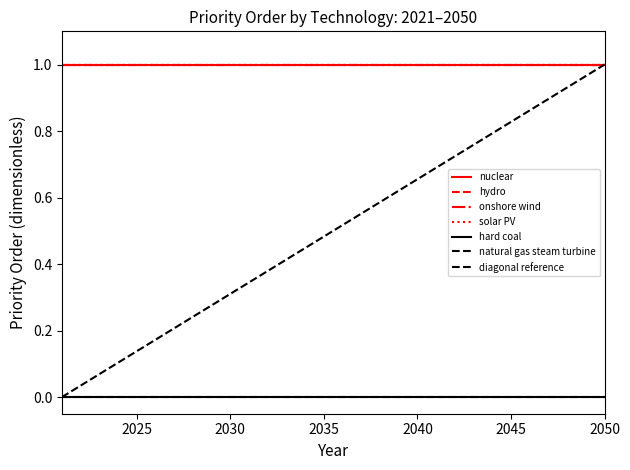

At how many categories does at least one series exceed 0?

30